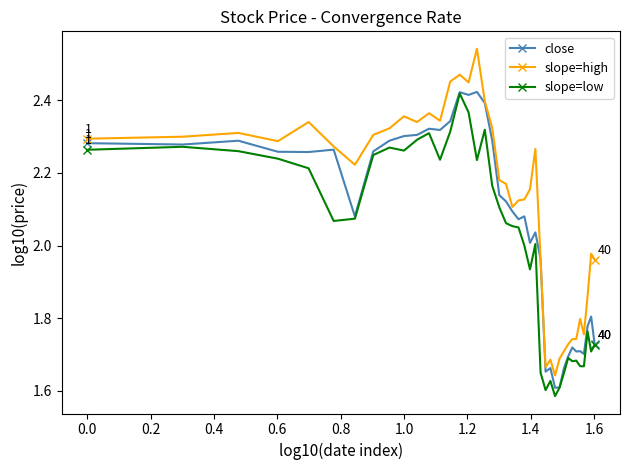

True or false: slope=high has more than 2 points higher than both neighbors.

True